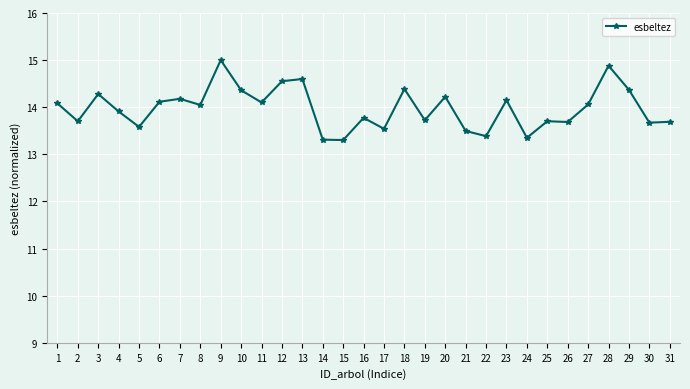

What is the smallest value displayed?

13.3